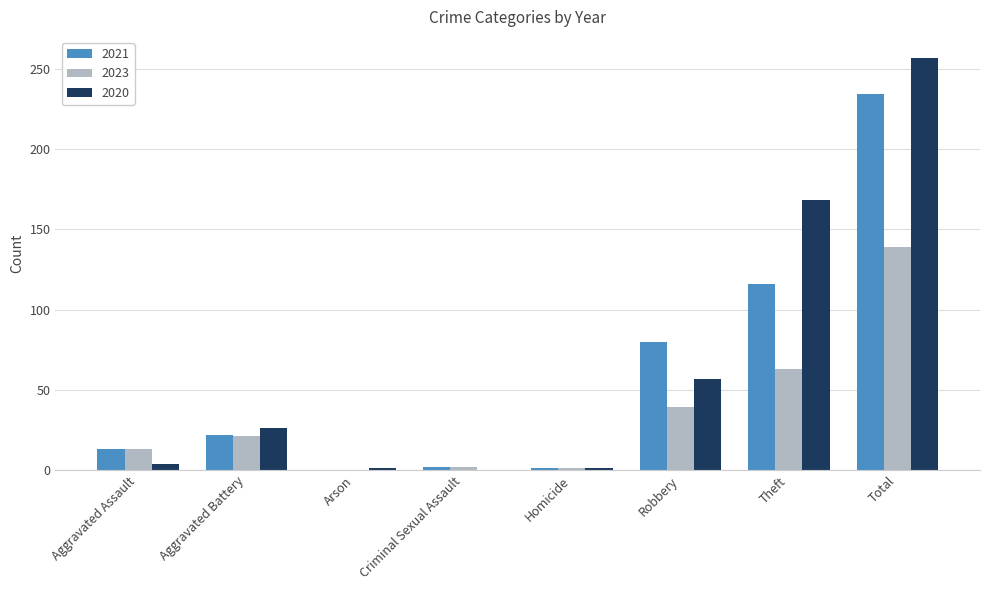

Are the bars horizontal?

No